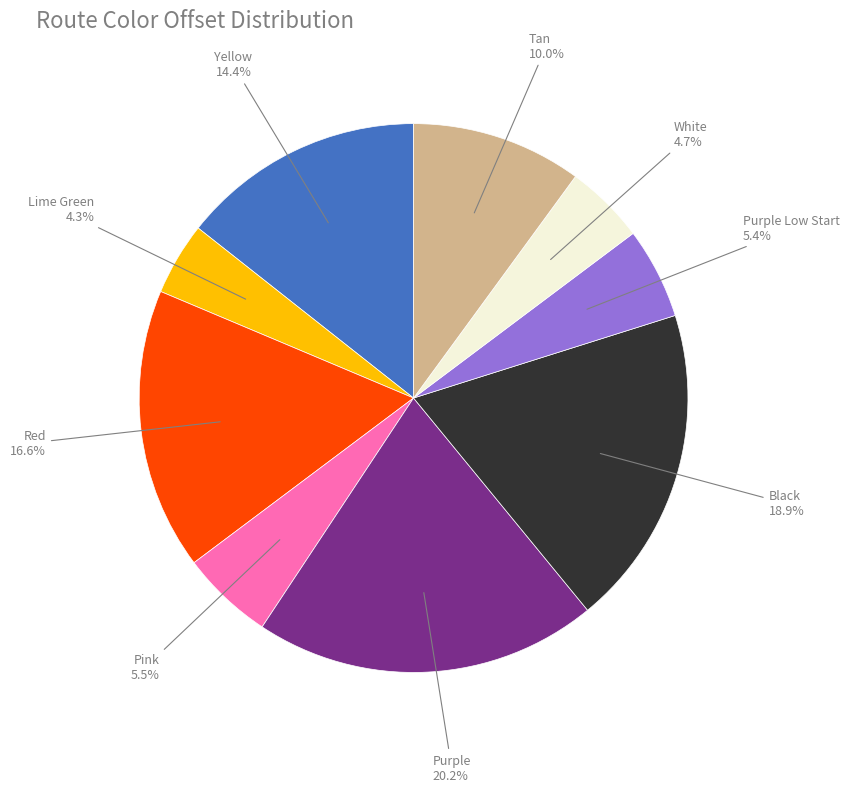

Does any single category account for the majority?

No